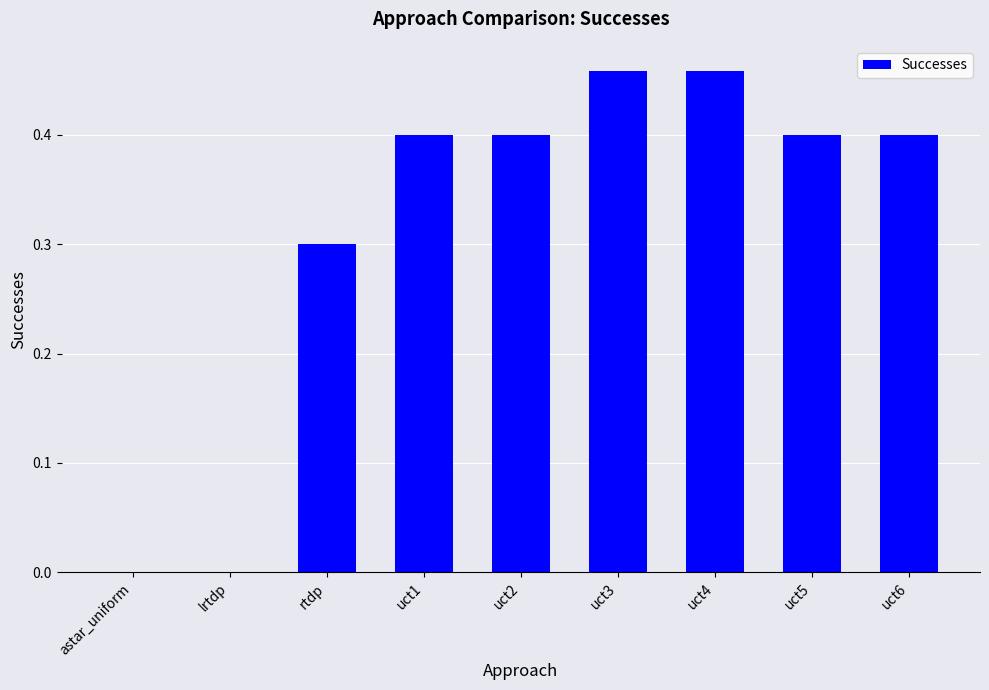

True or false: the data shows 0.4 at uct1.

True